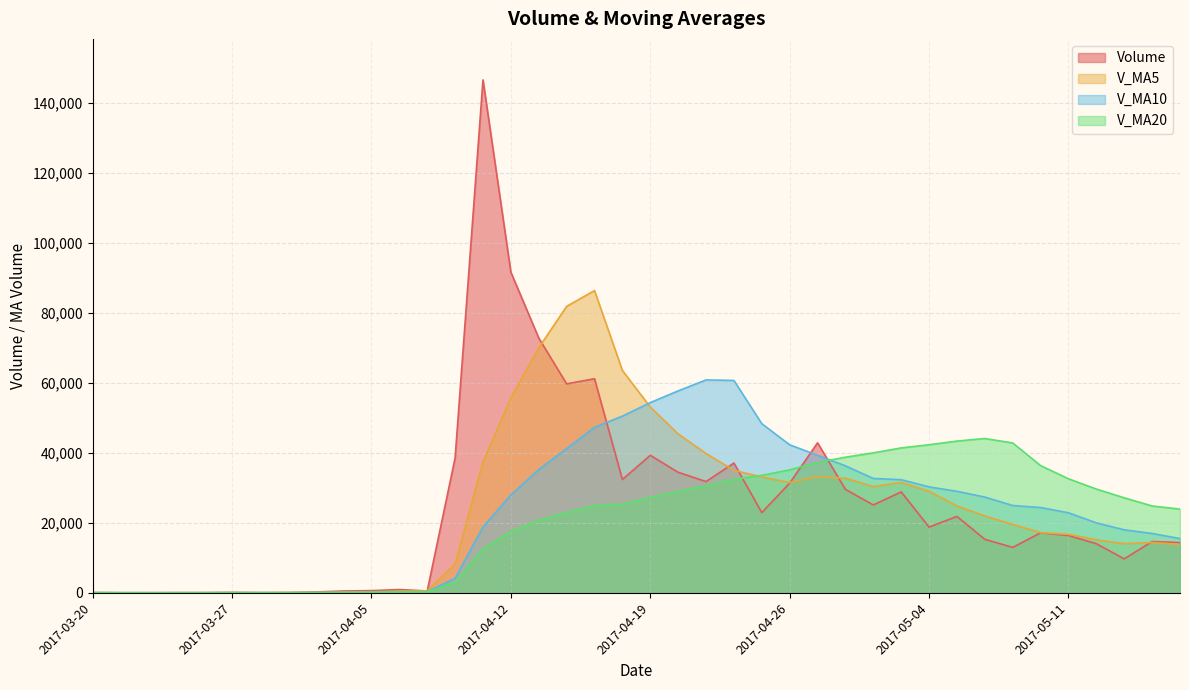

After their last crossing, which series has the higher values: v_ma10 or v_ma5?

v_ma10